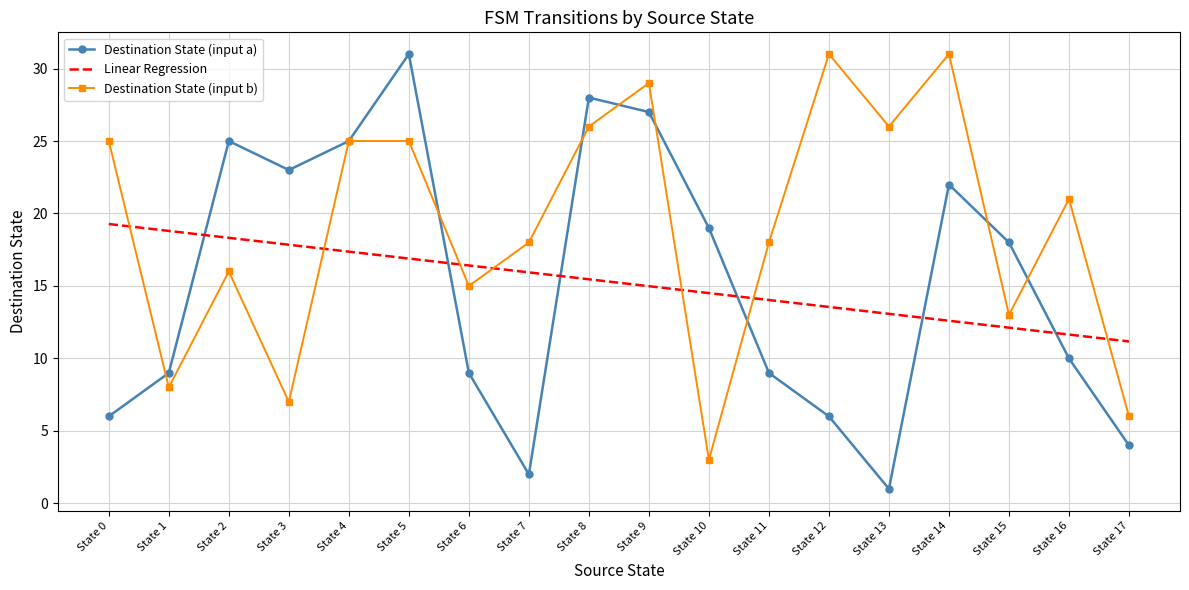

What is the approximate value of Destination State (input b) at State 12?

31.0